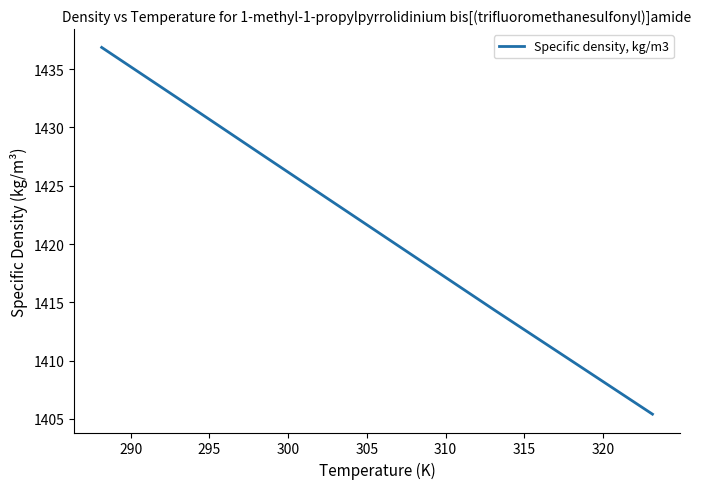

What is the greatest value displayed?

1436.9